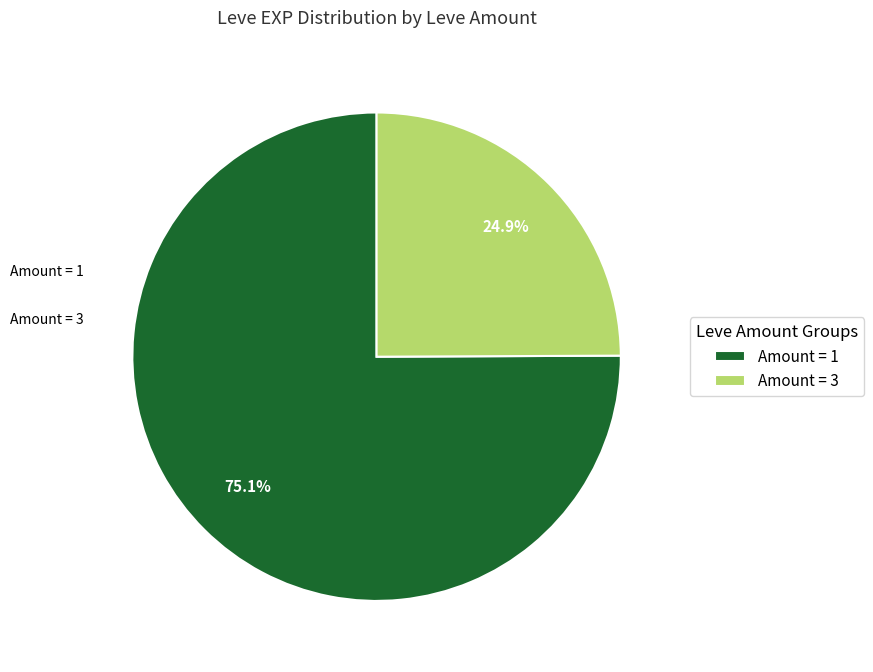

Approximately how many times larger is the value at Amount = 1 compared to Amount = 3?

3.0